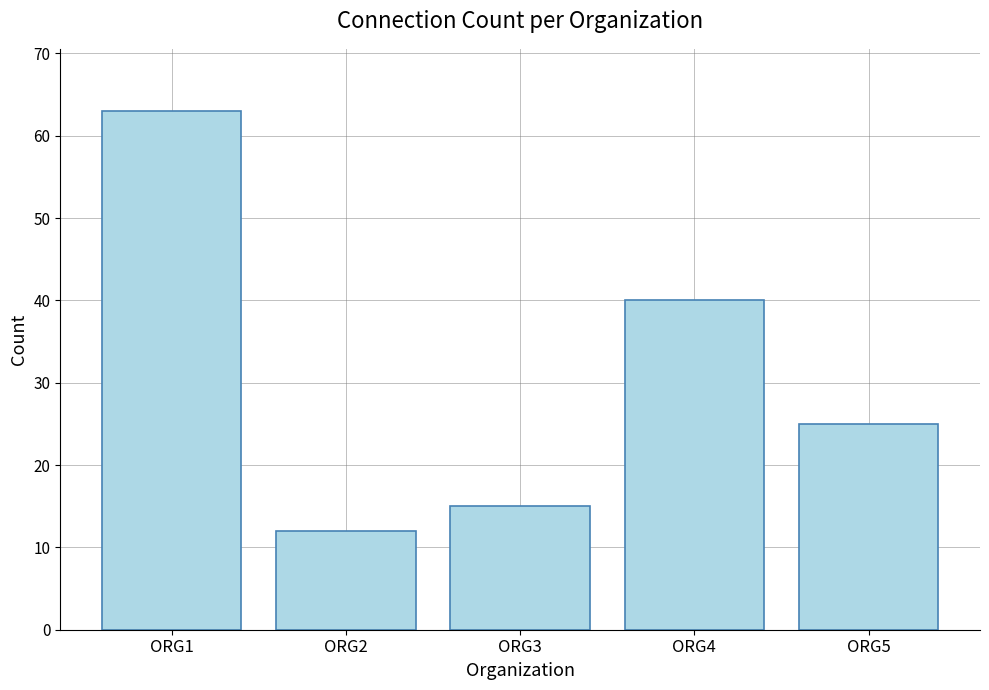

Is it true that the value at ORG4 is 40?

True